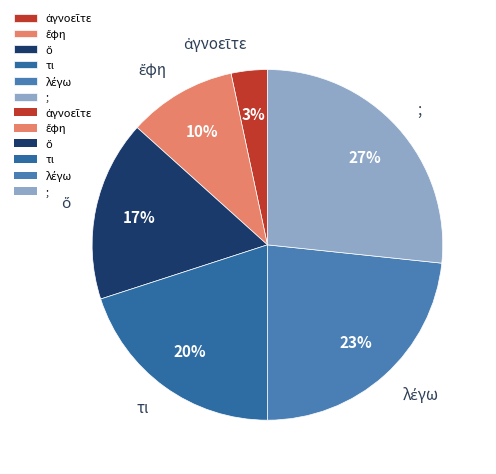

To the nearest percent, what is the average slice percentage?

17%